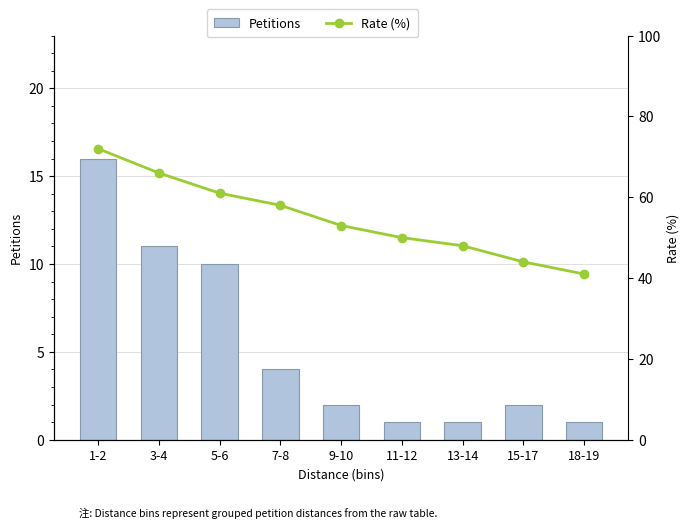

Which series has the largest range (max minus min)?

Rate (%)